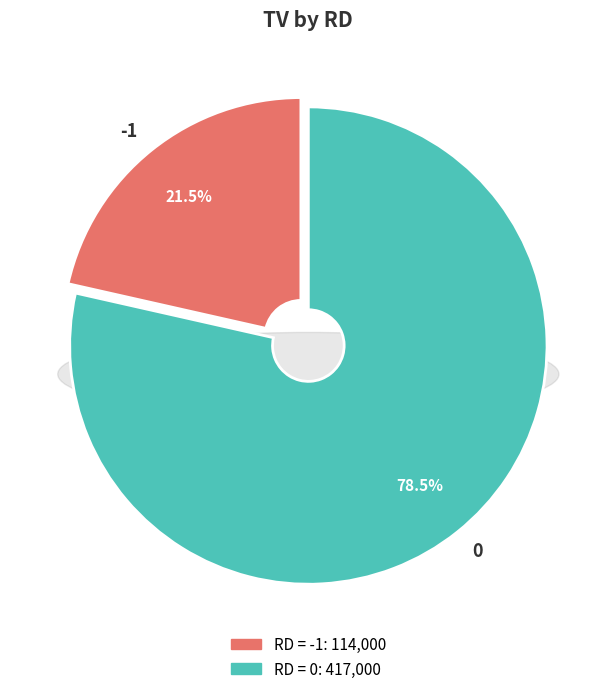

Is there any slice that represents more than half of the pie?

Yes